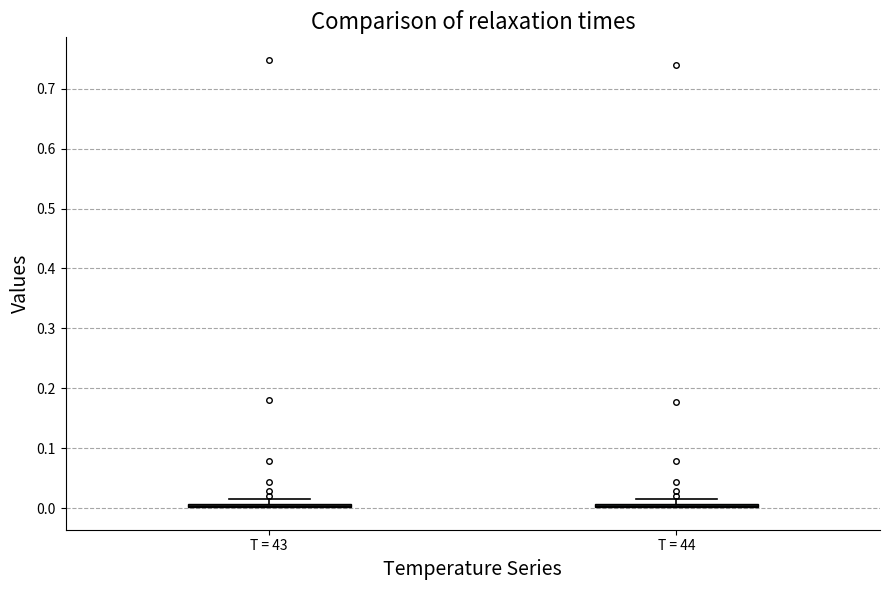

Where is the lower edge of the box for T = 43 on the y-axis? The values are not printed on the chart, so give them approximately, as read against the axis.

0.00